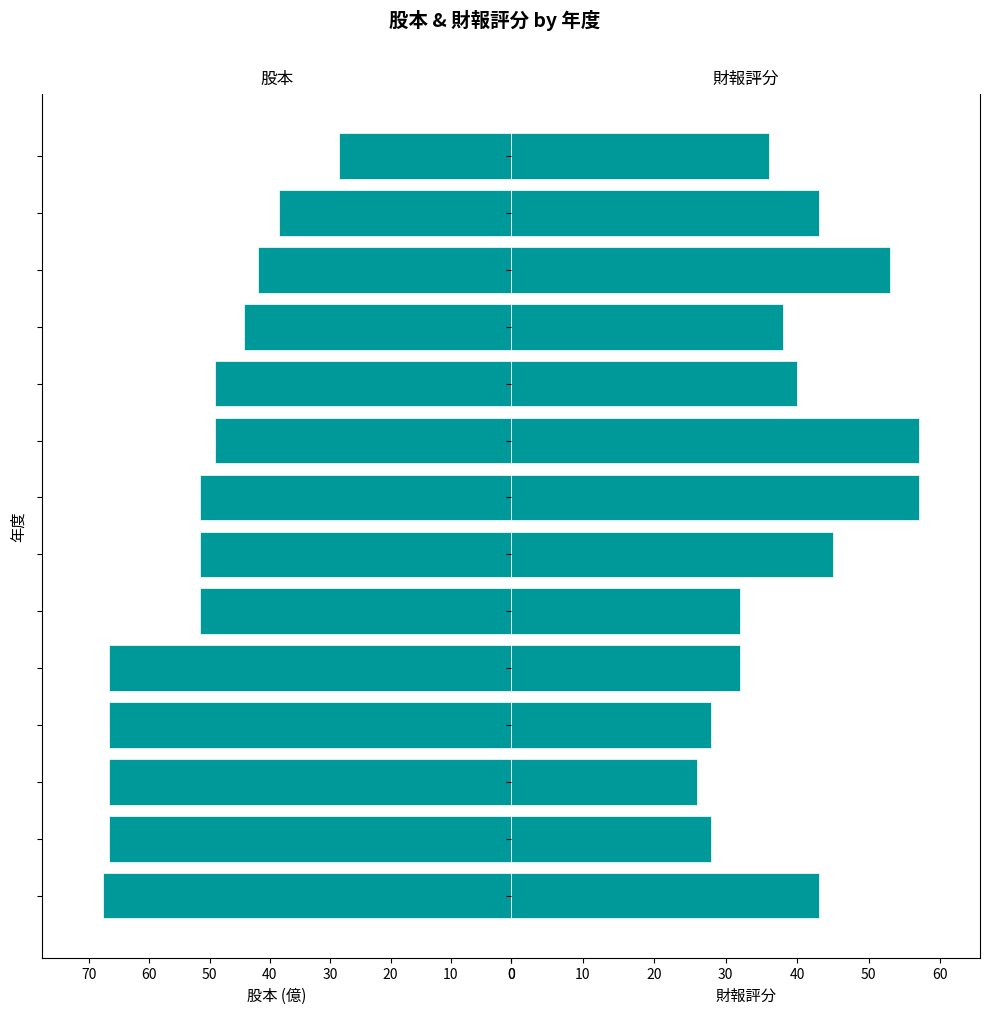

What is the difference between the maximum and minimum values in the 財報評分 series?

31.0